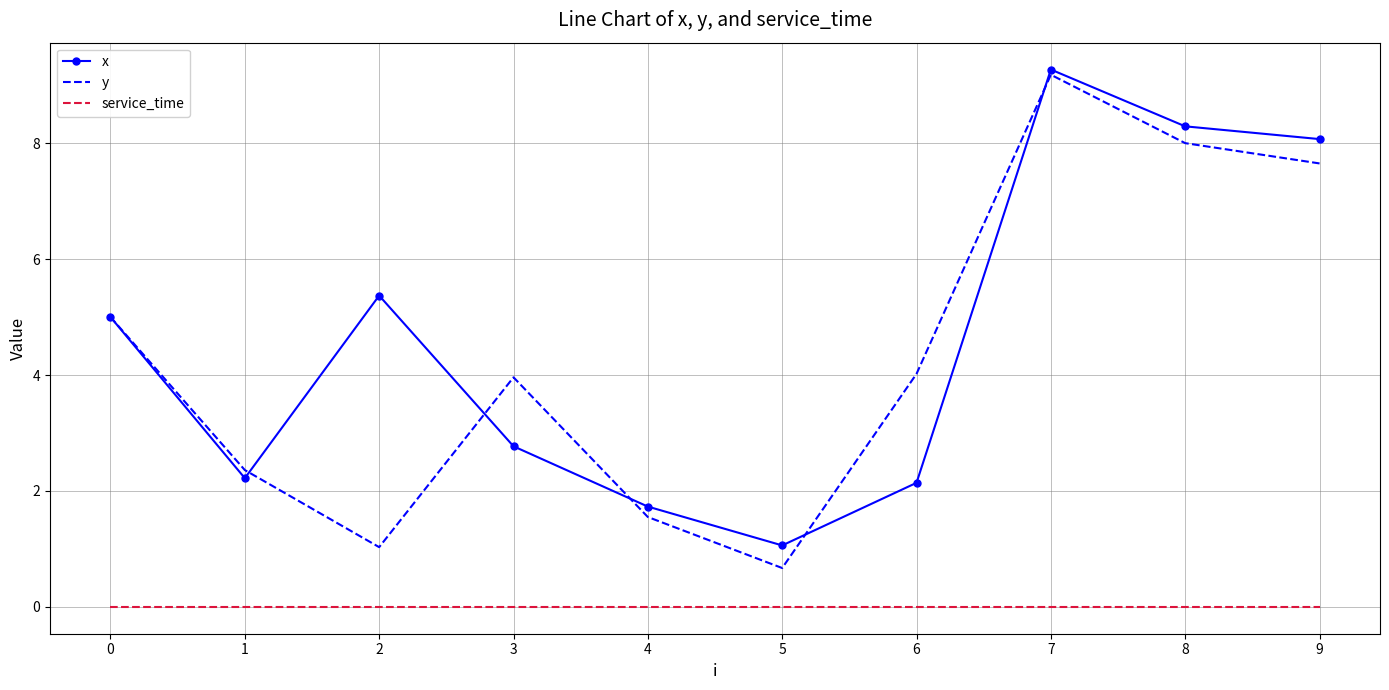

True or false: x and service_time cross at least once.

False